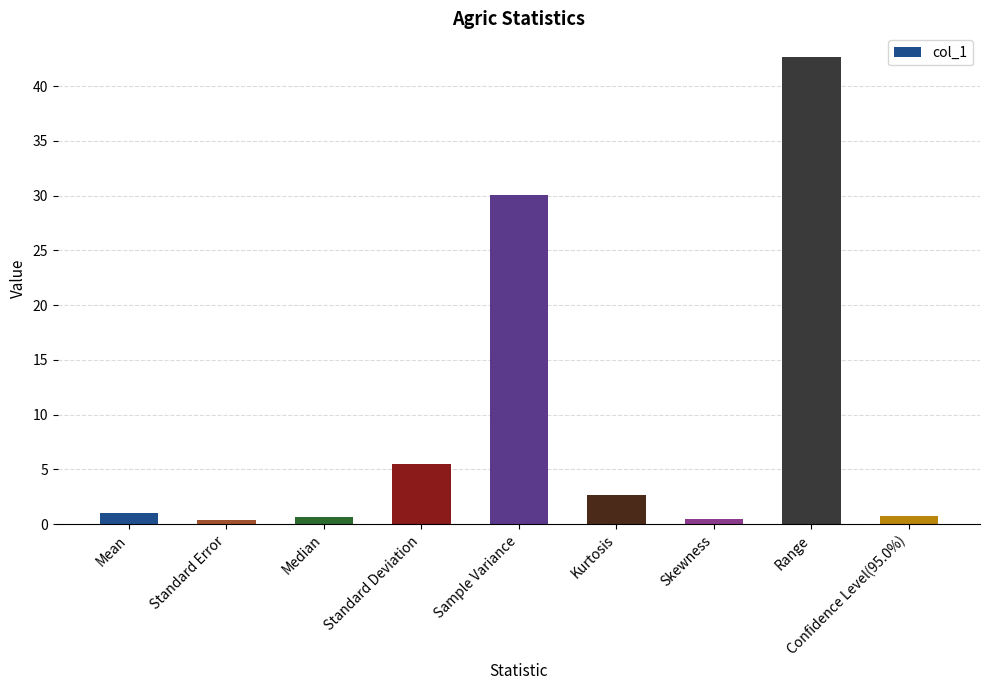

What is the difference between the values at Kurtosis and Standard Error?

2.3